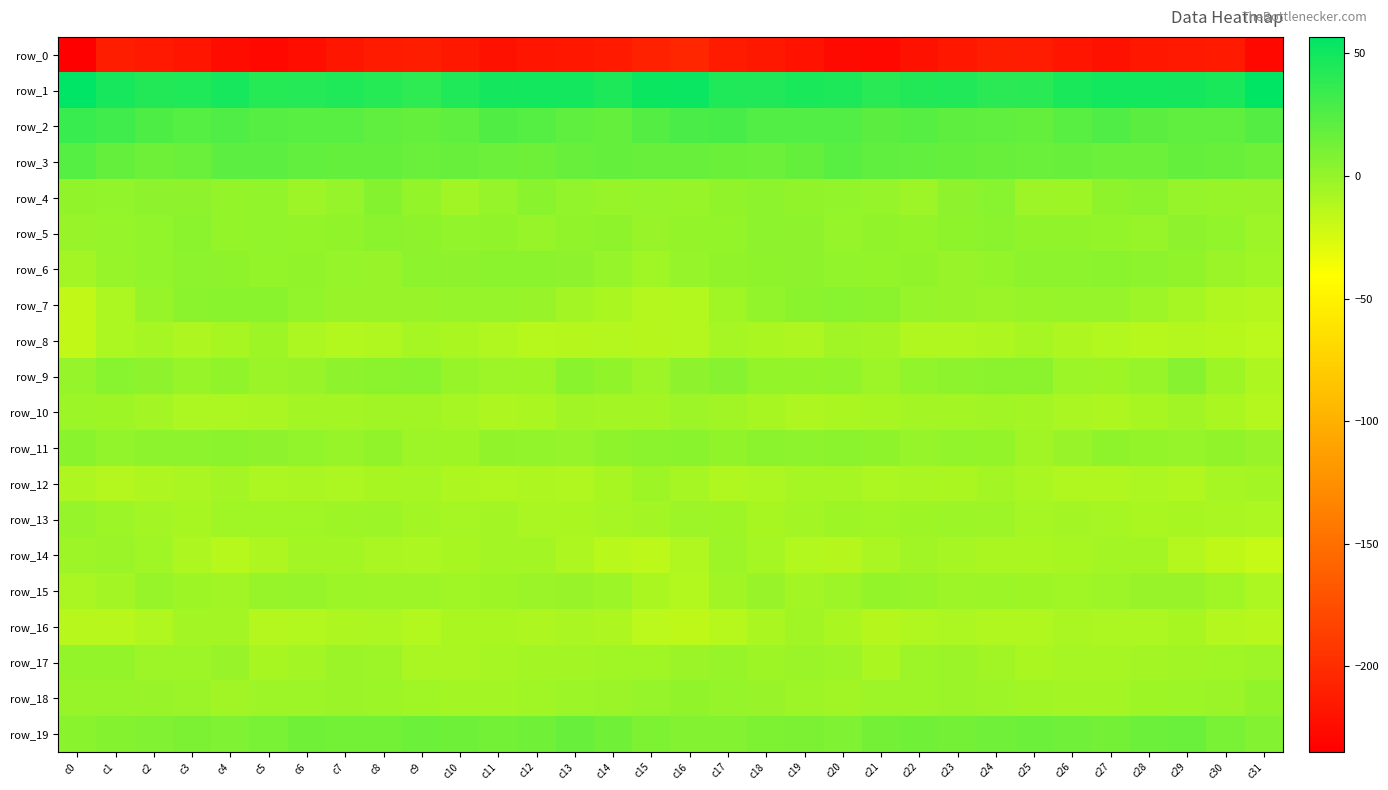

Which series has the largest total across all categories?

row_1